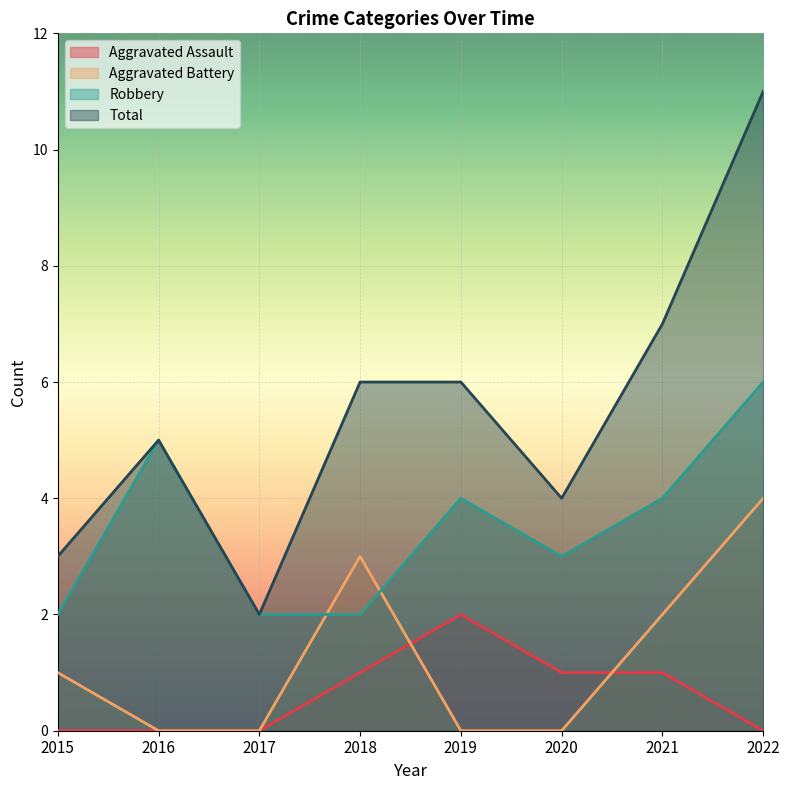

What is the sum of the Aggravated Assault values at 2018 and 2021?

2